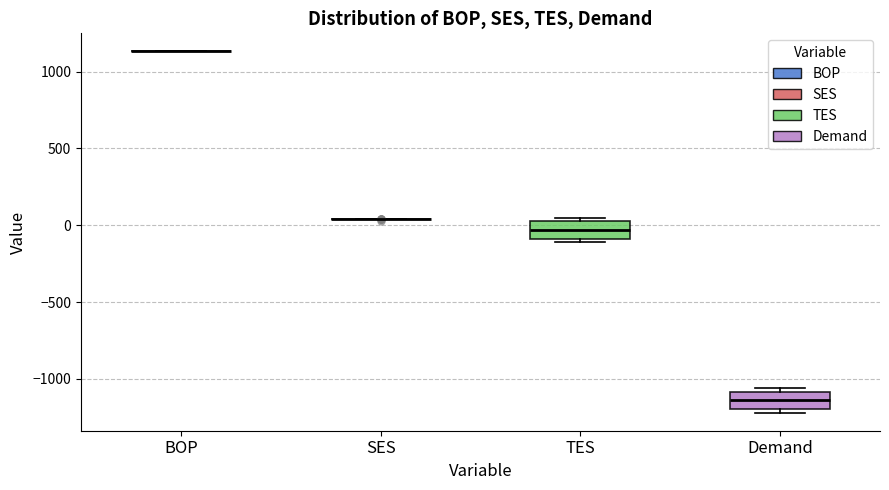

Reading left to right, read every box against the y-axis: the position of its median line, the range the box covers, and the ends of its whiskers. The values are not printed on the chart, so give them approximately, as read against the axis.

BOP: box collapsed to a line at 1150, whiskers 1150 to 1150
SES: box collapsed to a line at 50, whiskers 50 to 50
TES: median -50, box -100 to 50, whiskers -100 (just below the box's lower edge) to 50 (just above the box's upper edge)
Demand: median -1150, box -1200 to -1100, whiskers -1200 (just below the box's lower edge) to -1050